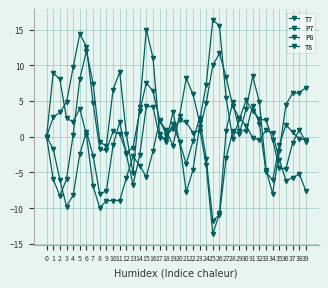

How many categories are shown in the chart?

40